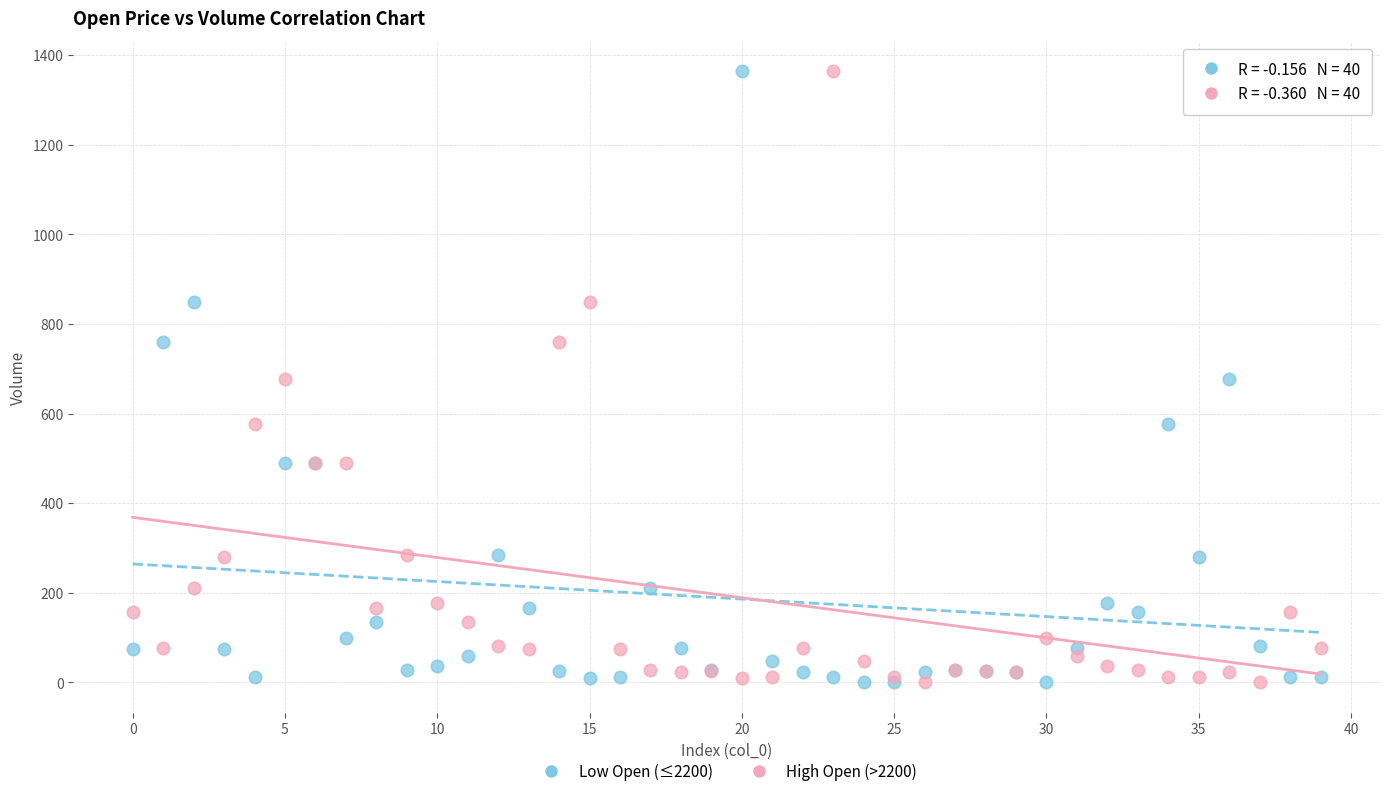

What are all the series names shown in the legend?

Low Open (≤2200), High Open (>2200)